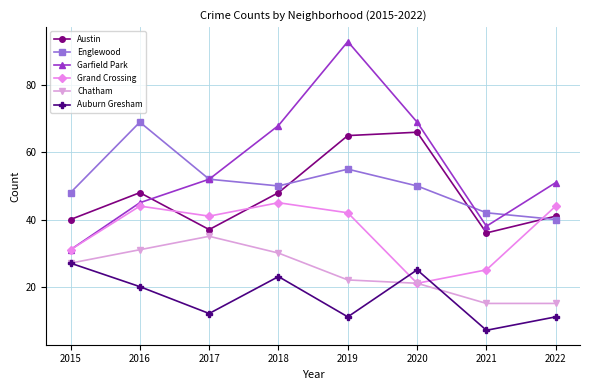

True or false: Auburn Gresham and Englewood intersect in this chart.

False